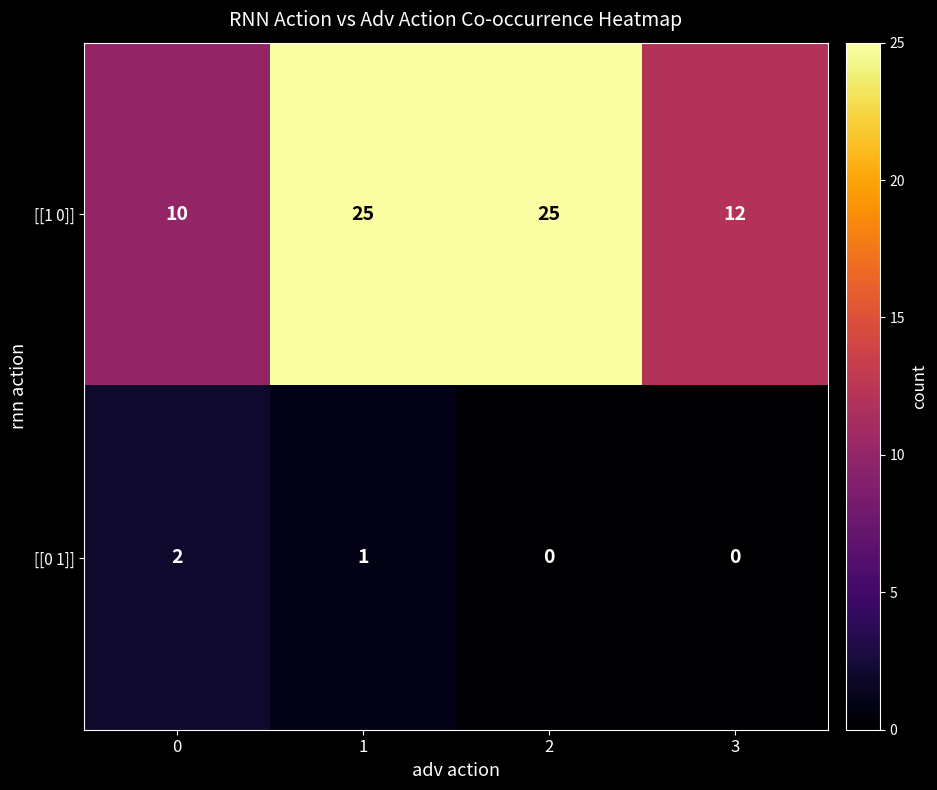

Is it true that [[1 0]] equals 25 at 1?

True